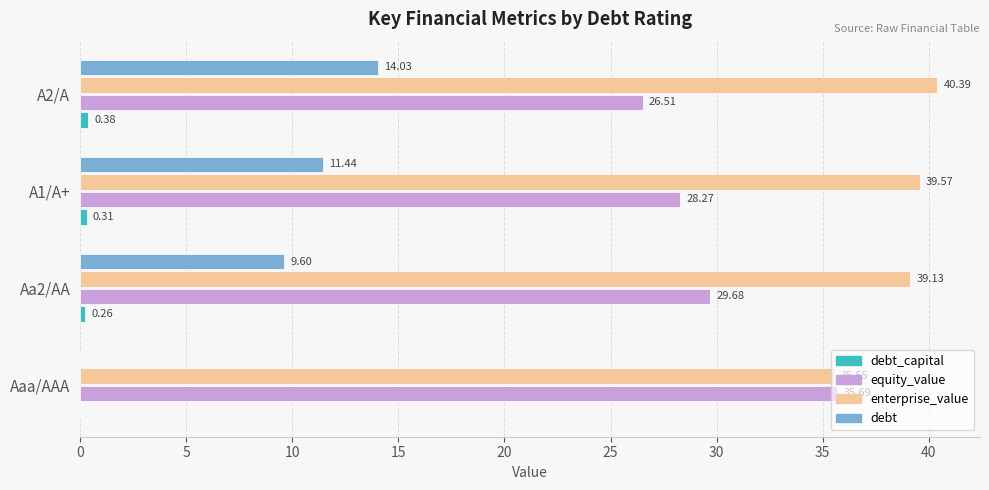

Which series changed the most between A1/A+ and A2/A?

debt